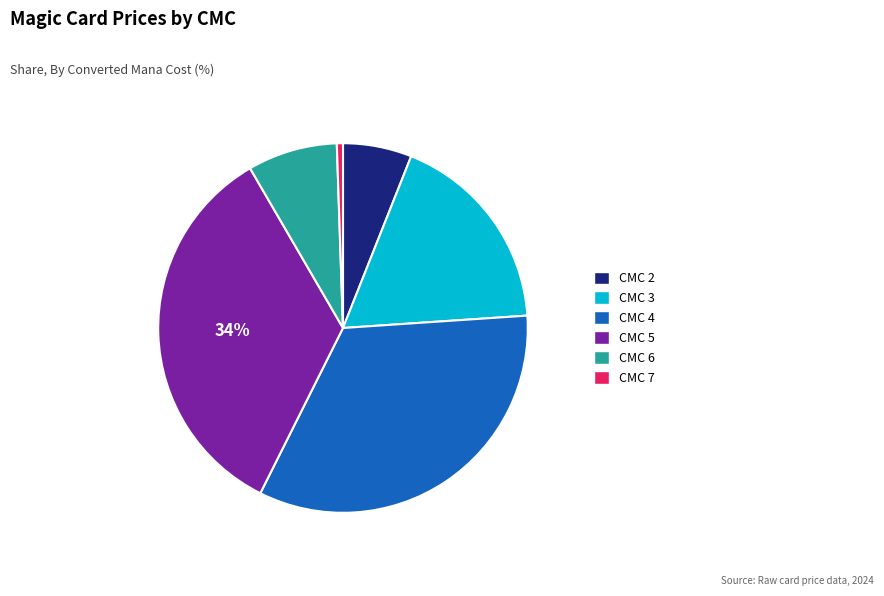

To the nearest percent, what is the combined percentage of CMC 6 and CMC 2?

14%